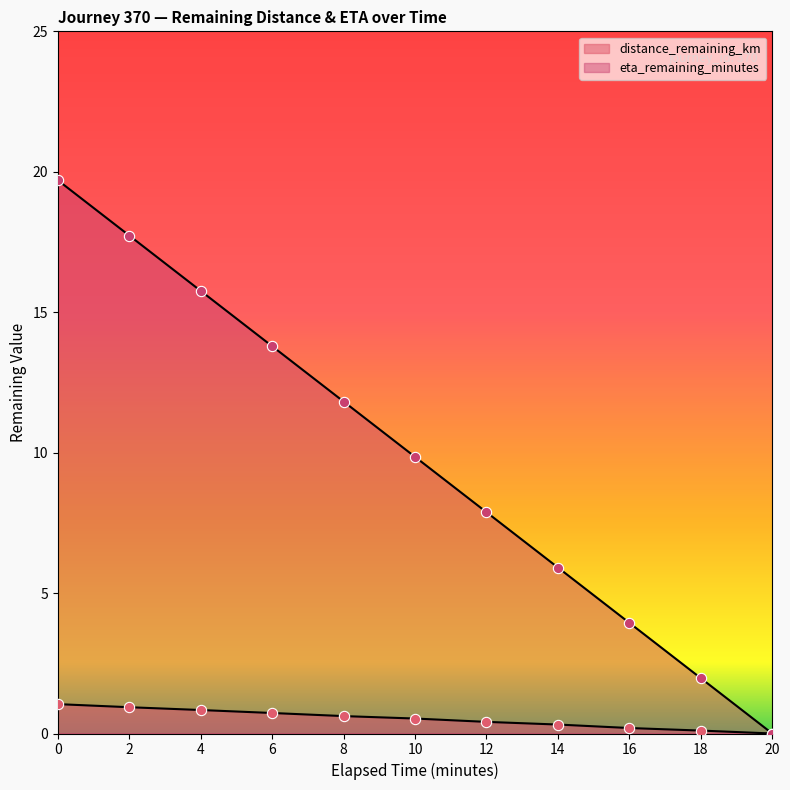

Which series has the largest total across all categories?

eta_remaining_minutes